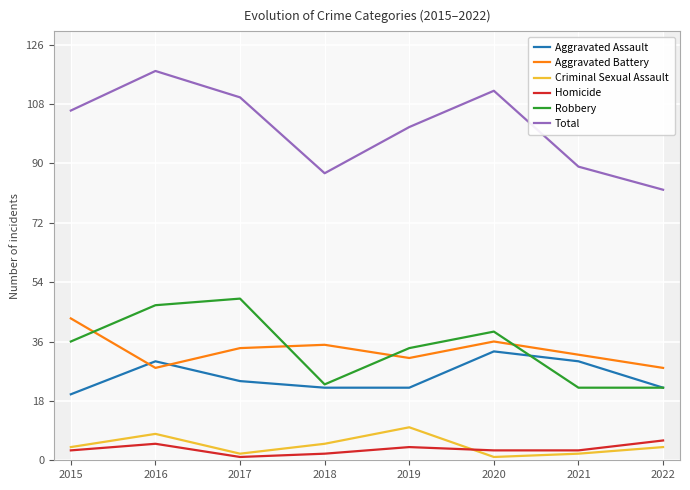

What is the difference between the Aggravated Assault values at 2022 and 2020?

11